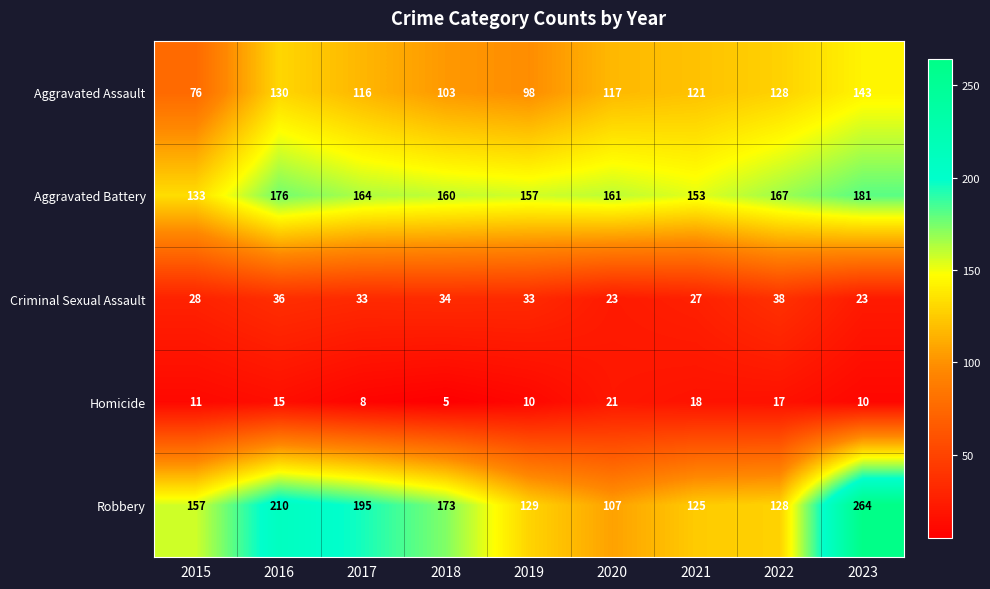

Which category has the lowest value across all series?

2018